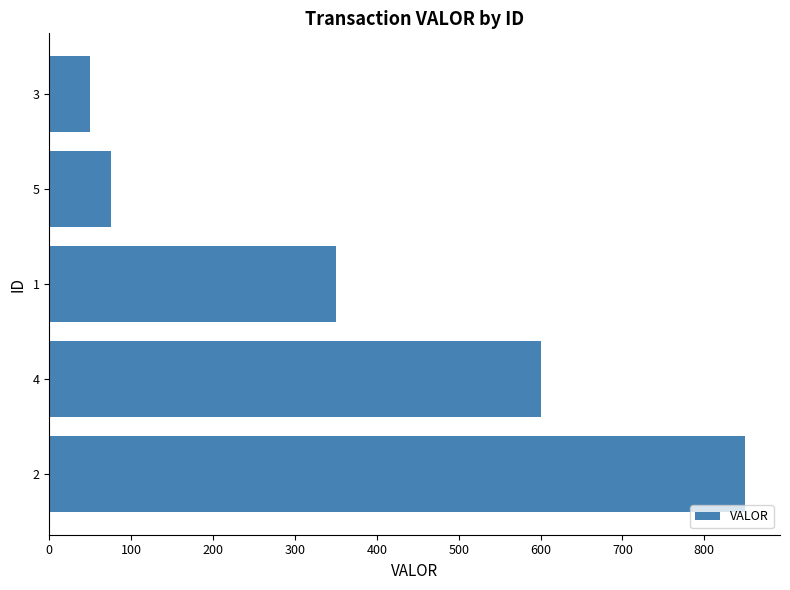

The value at 4 is 600. True or false?

True